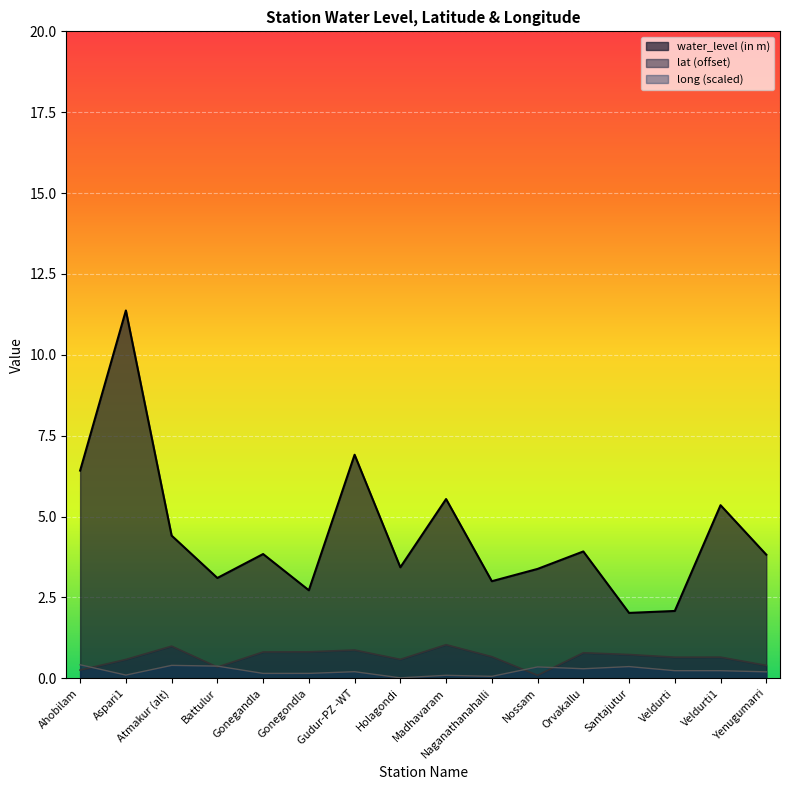

How many interior local peaks does the lat series have?

5